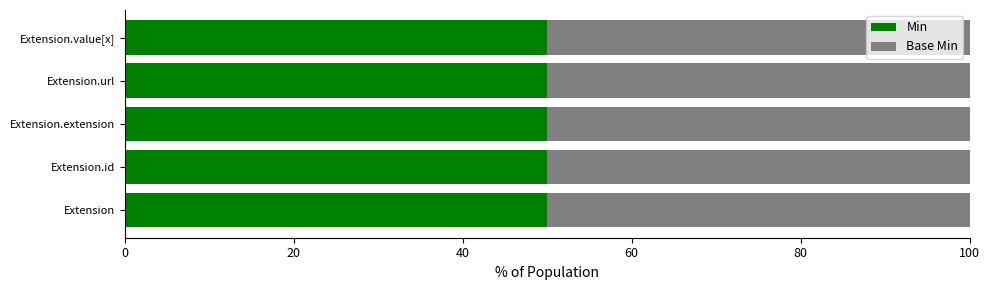

Rank the categories by Min value from highest to lowest.

Extension.url, Extension, Extension.id, Extension.extension, Extension.value[x]